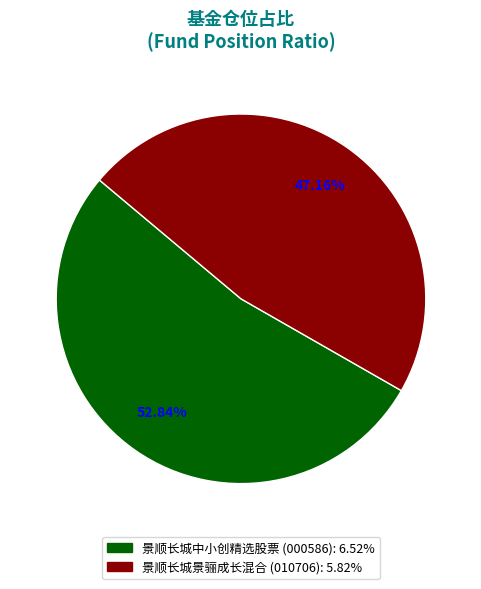

To the nearest percent, what is the combined percentage of 景顺长城景骊成长混合 and 景顺长城中小创精选股票?

100%